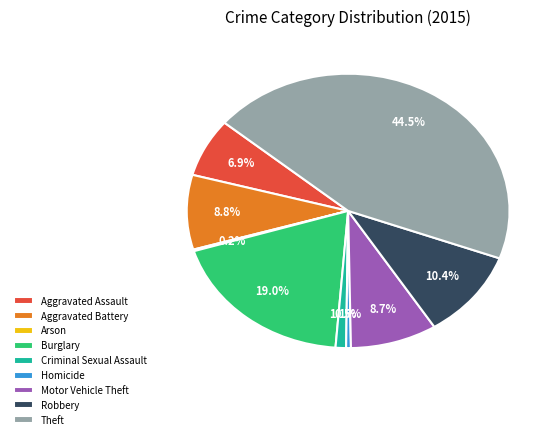

What percentage is the Criminal Sexual Assault slice, to the nearest percent?

1%